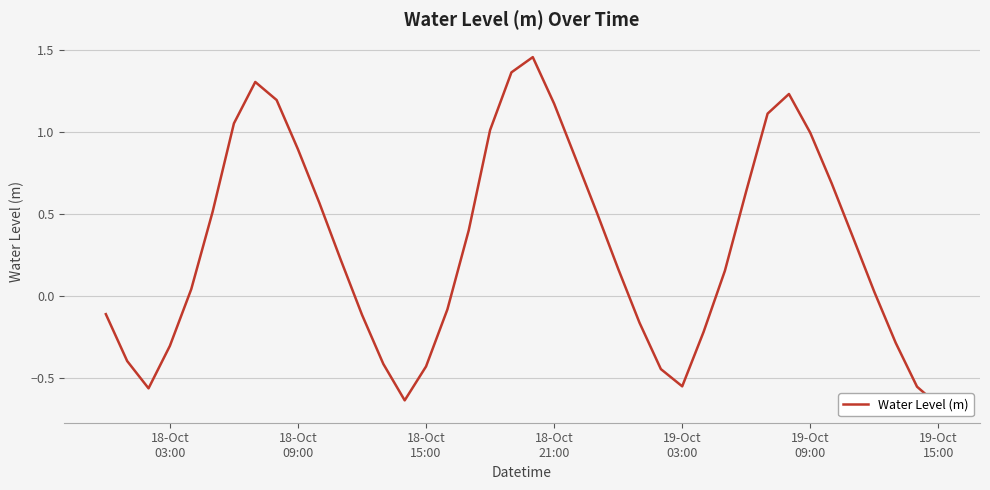

What is the greatest value displayed?

1.5